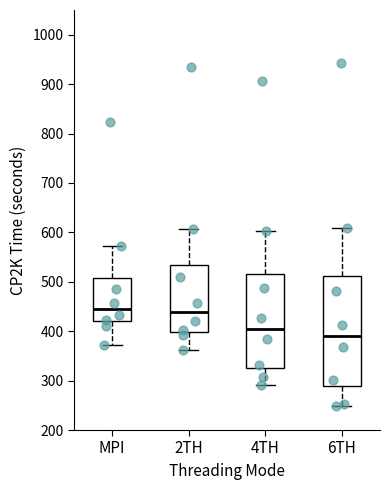

Reading left to right, read every box against the y-axis: the position of its median line, the range the box covers, and the ends of its whiskers. The values are not printed on the chart, so give them approximately, as read against the axis.

MPI: median 440, box 420 to 510, whiskers 370 to 570
2TH: median 440, box 400 to 530, whiskers 360 to 610
4TH: median 410, box 330 to 520, whiskers 290 to 600
6TH: median 390, box 290 to 510, whiskers 250 to 610